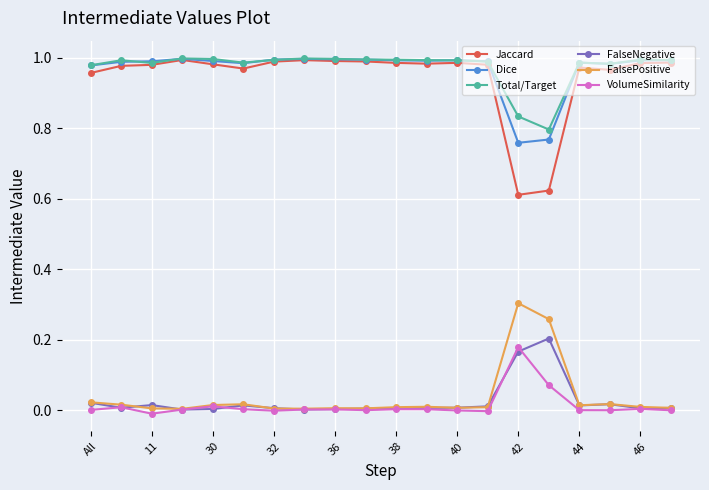

Which series has the largest range (max minus min)?

Jaccard